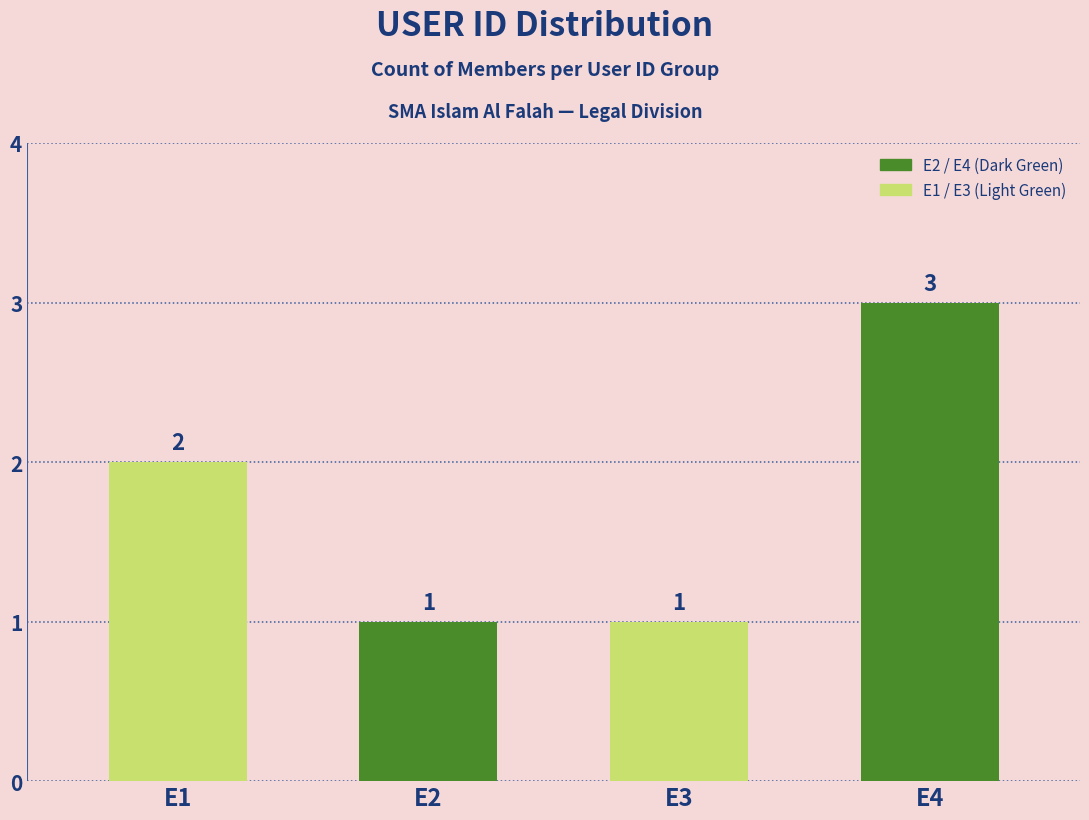

How many data points are less than 2?

2